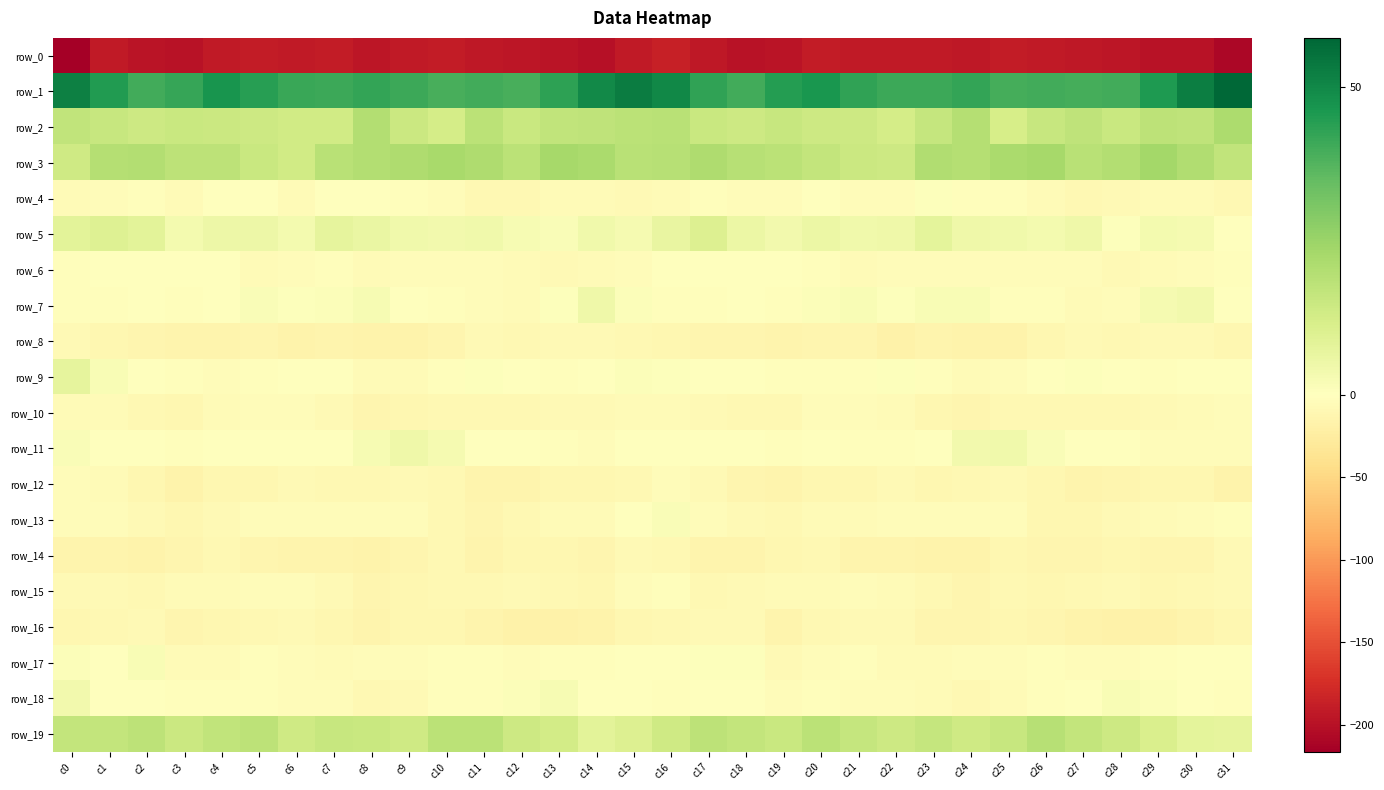

What is the sum of the row_7 values at c31 and c30?

2.2